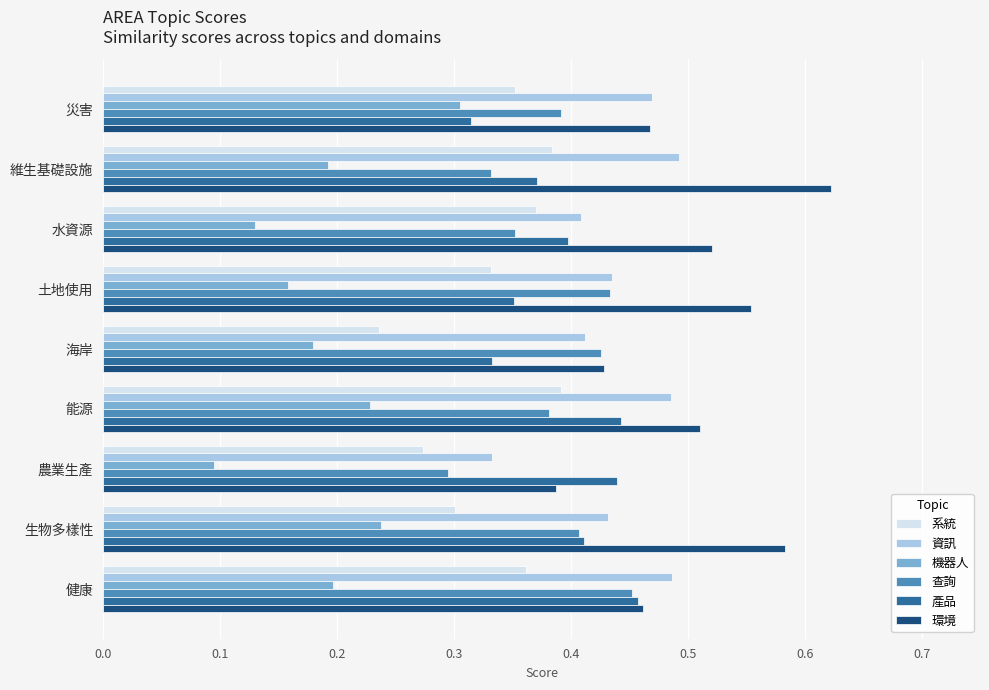

Which series changed the most between 災害 and 海岸?

機器人